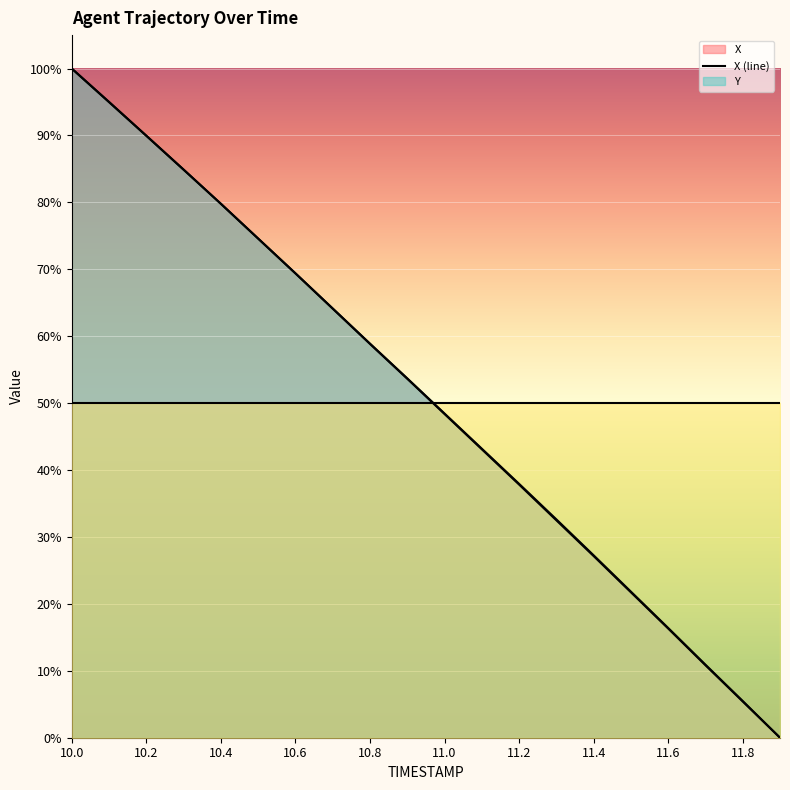

How many lines are shown in the chart?

3